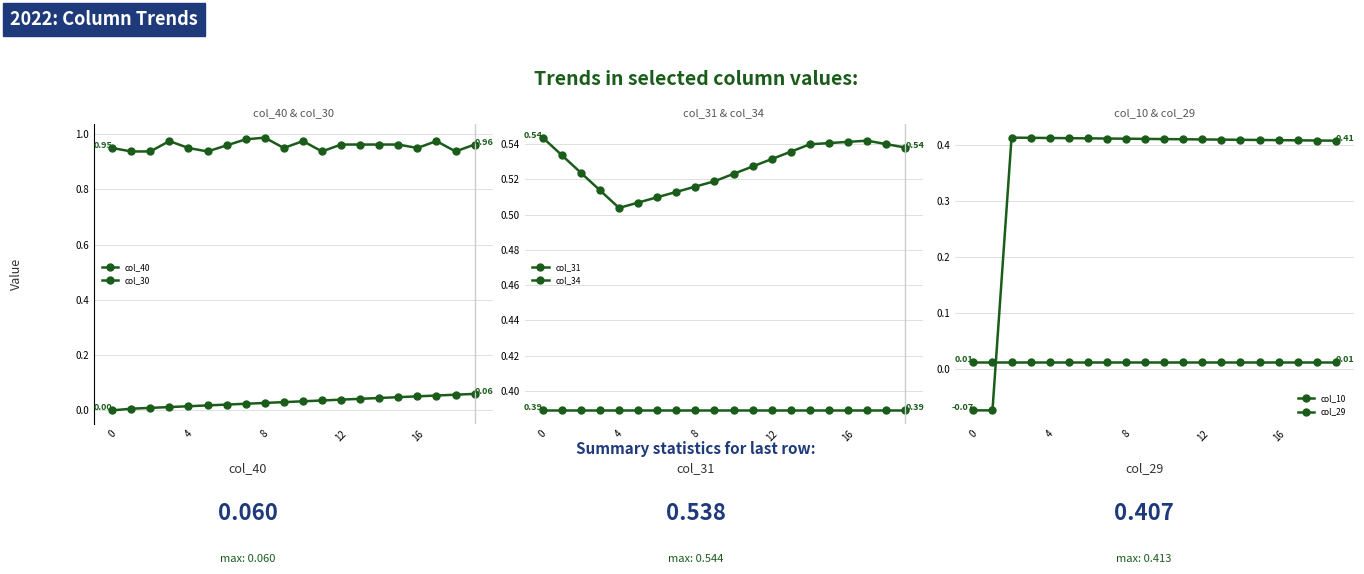

What is the sum of all col_34 values?

7.8